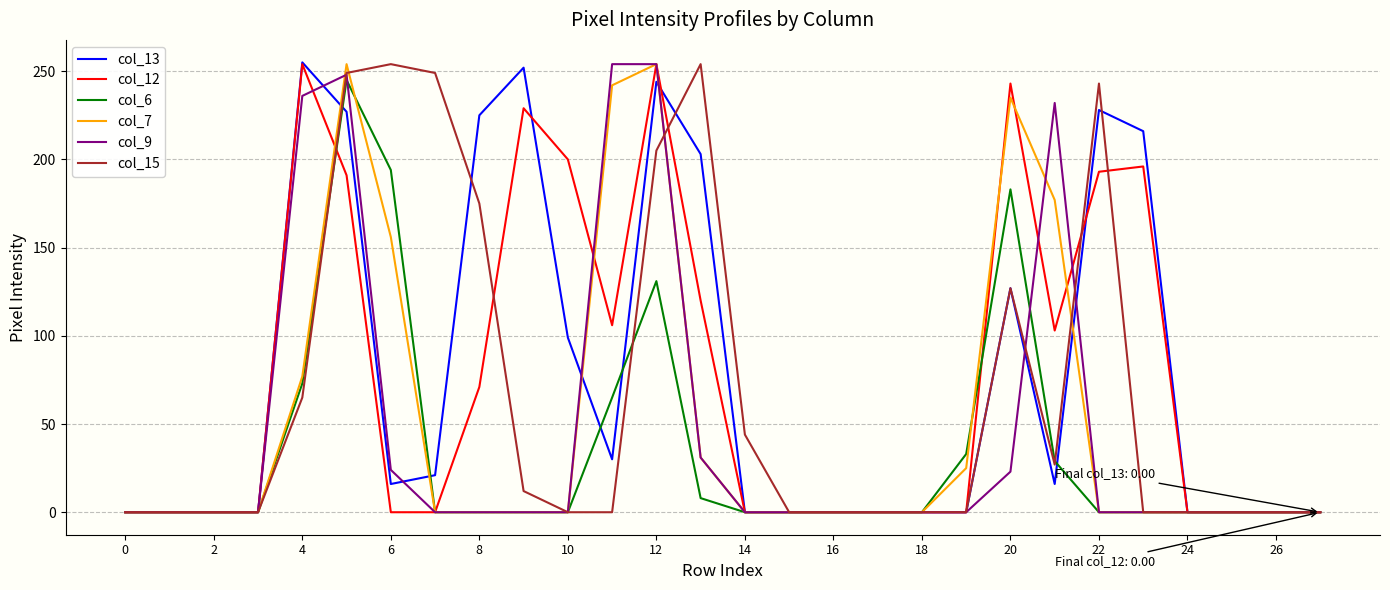

What is the greatest value displayed?

255